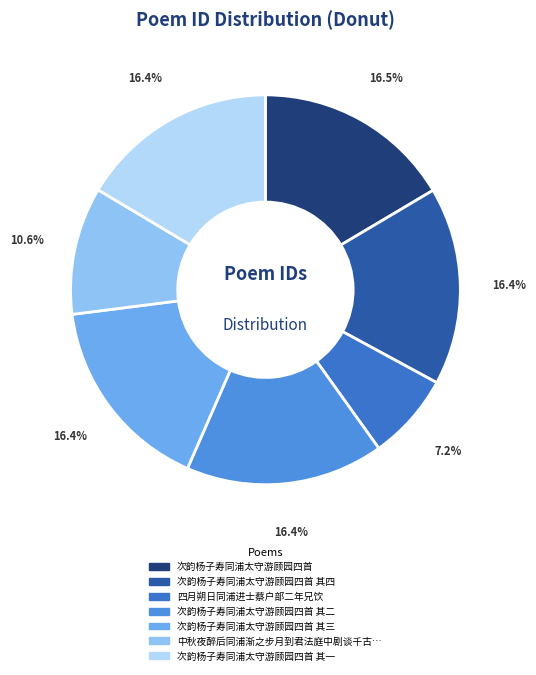

How many segments does this pie chart have?

7